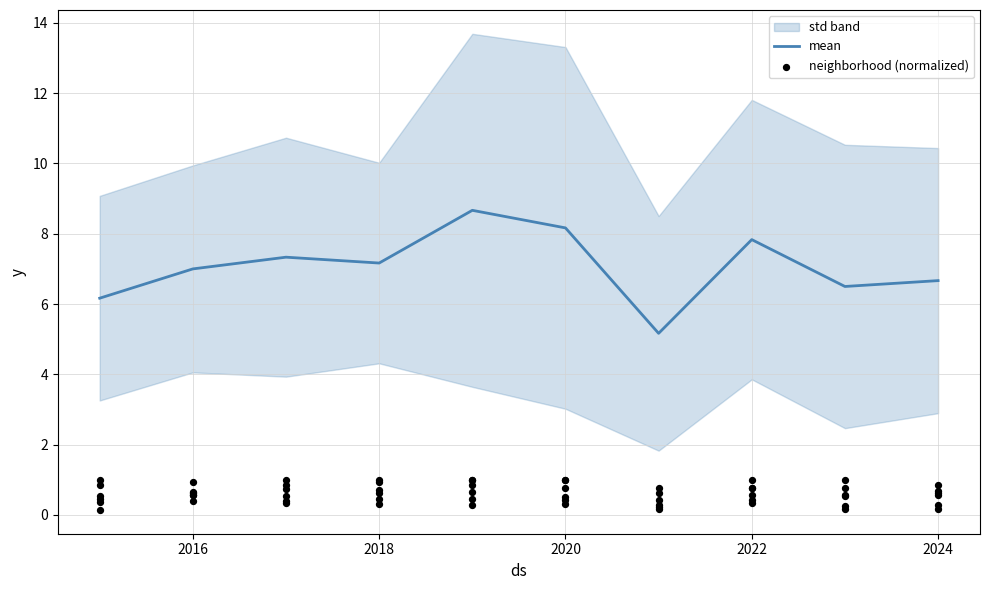

True or false: mean has a value of 7.2 at 2018.

True